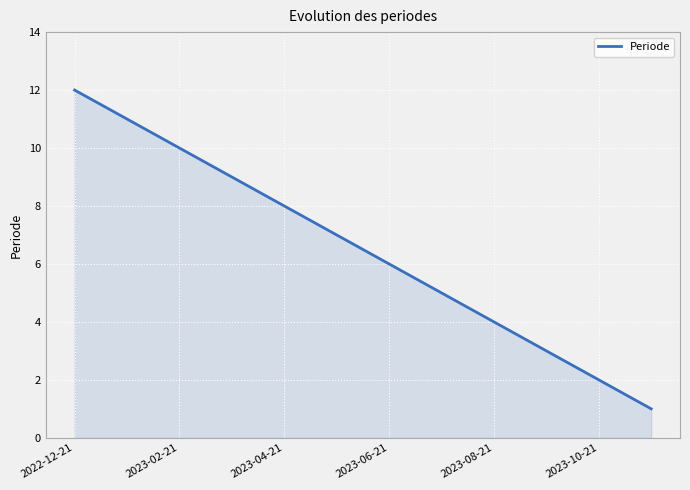

What is the difference between the maximum and minimum values?

11